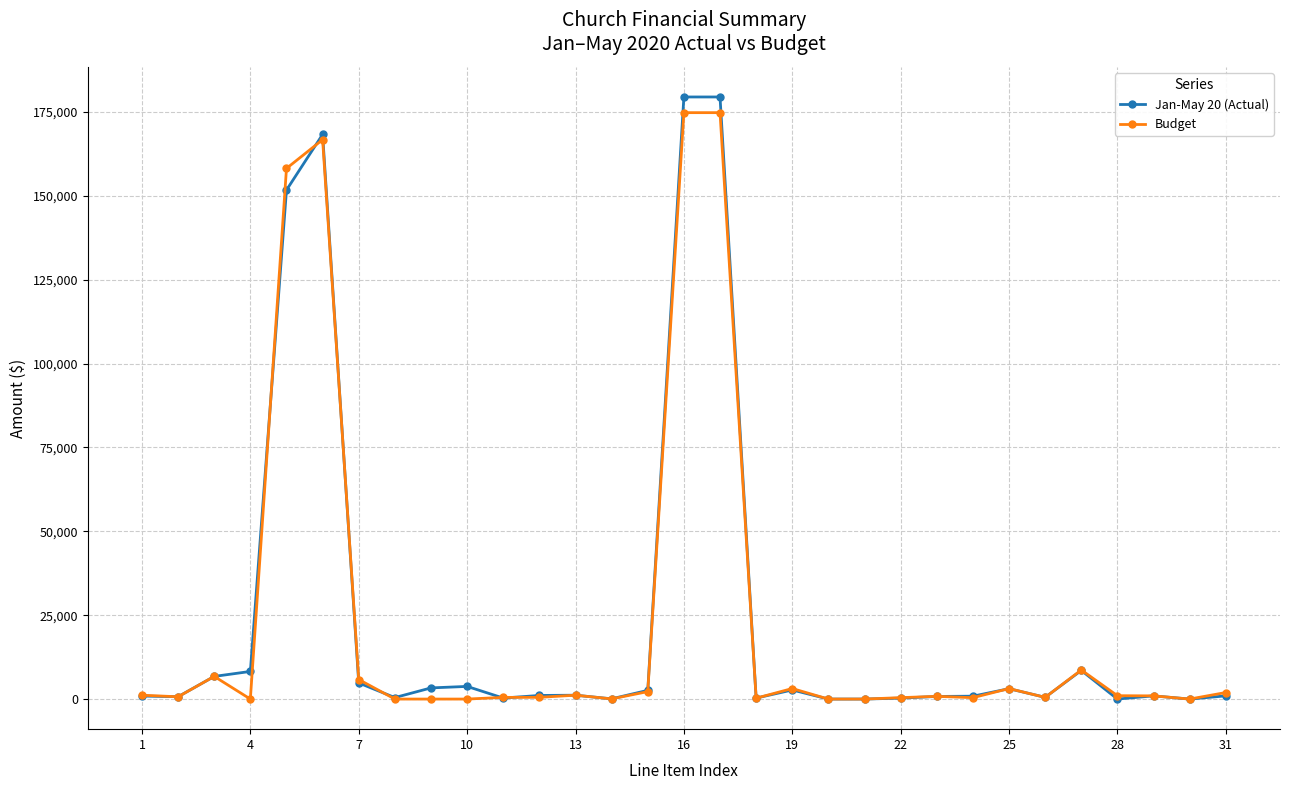

Which series has the widest spread of values?

Jan-May 20 (Actual)